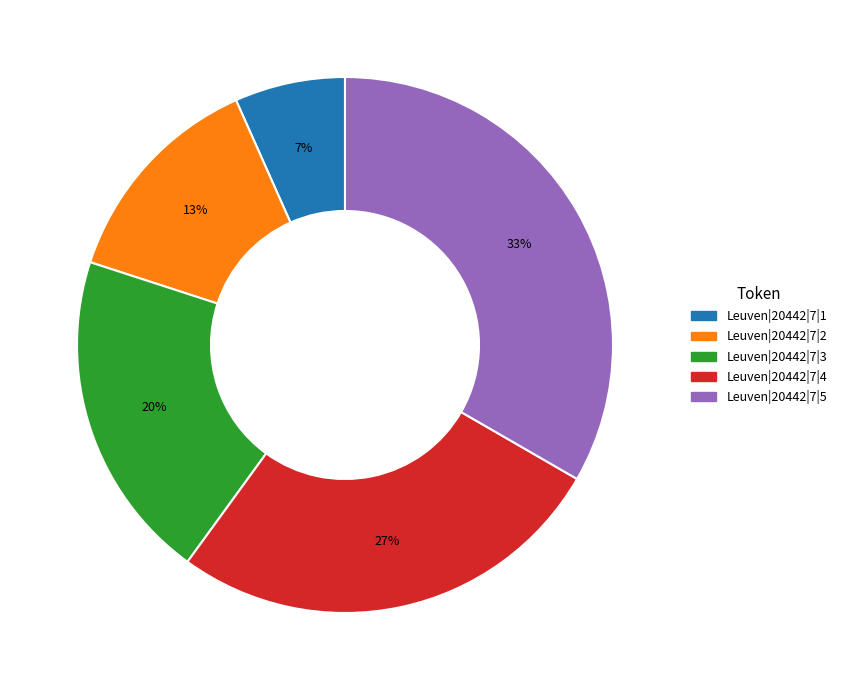

Is there a majority slice in this chart?

No